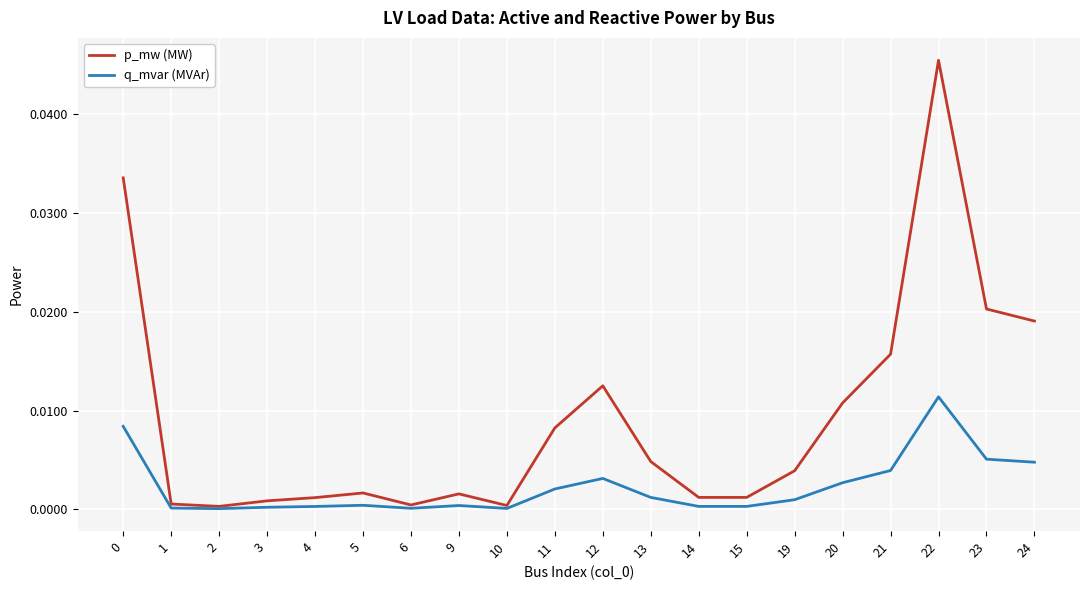

True or false: p_mw (MW) has more than 0 interior local peaks.

True